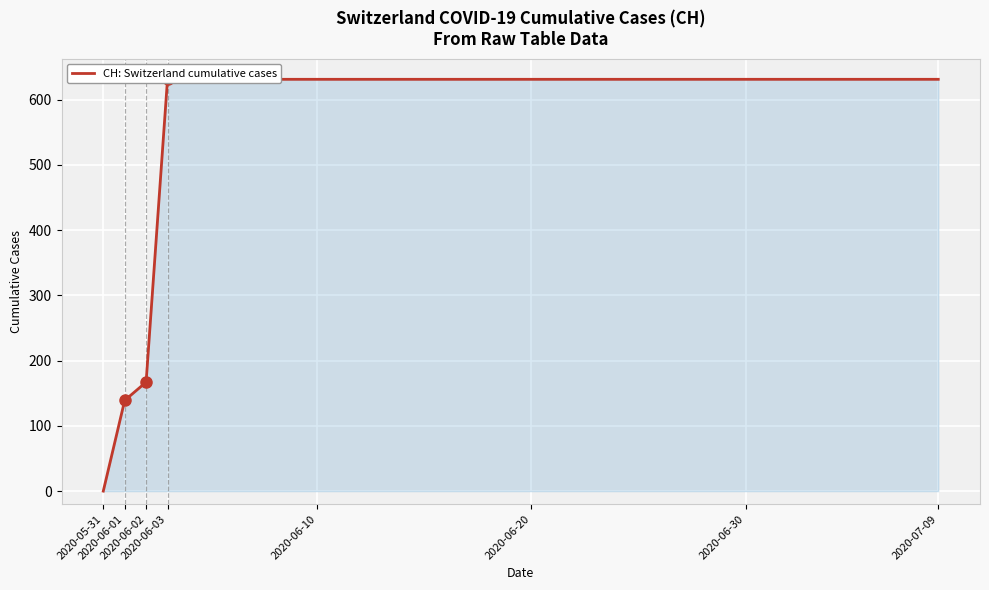

What is the approximate value at 35, to the nearest 10?

630